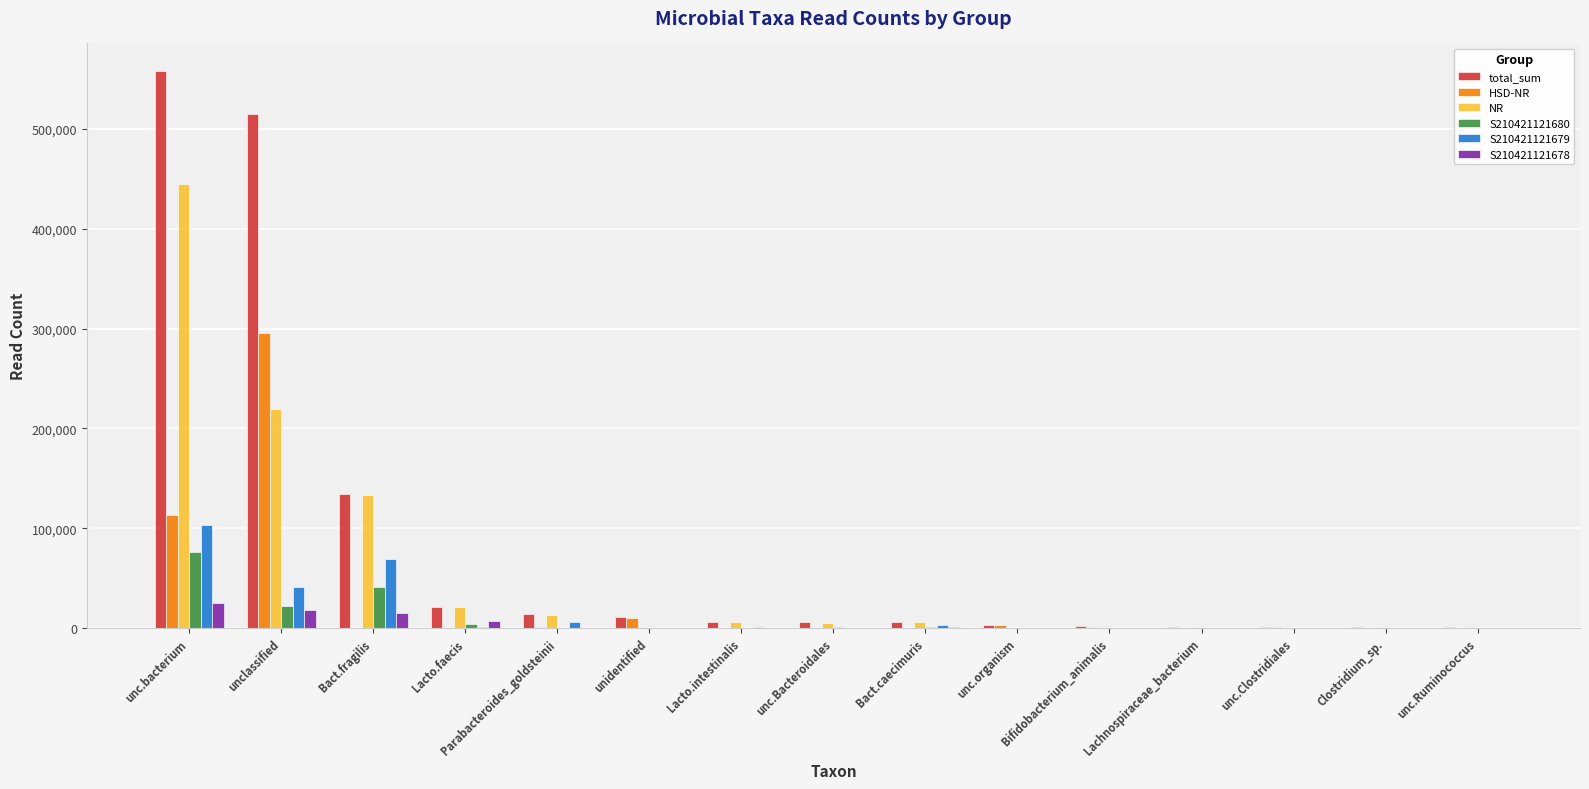

What is the sum of all HSD-NR values?

426414